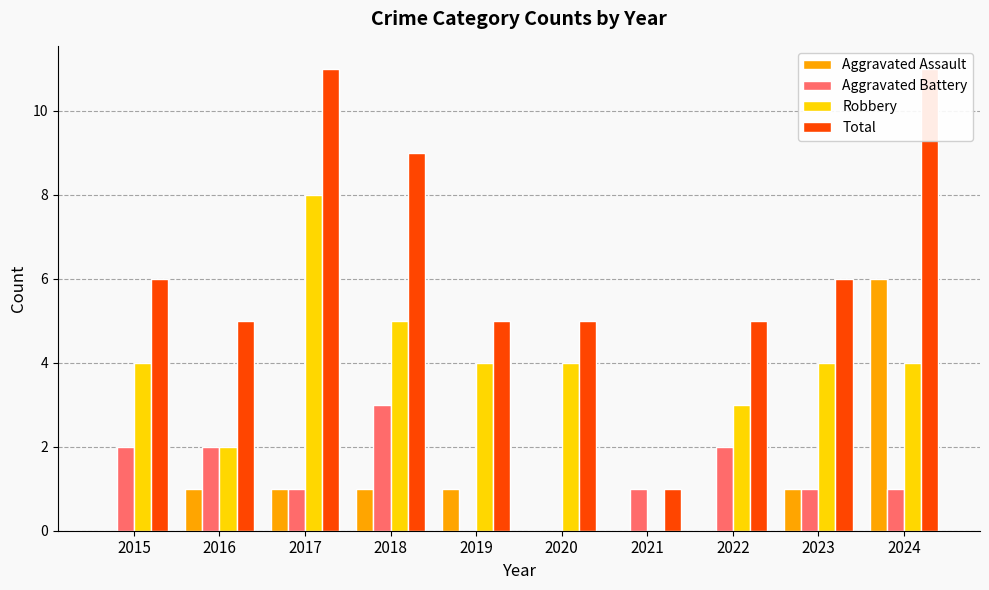

What is the lowest value of the Total series?

1